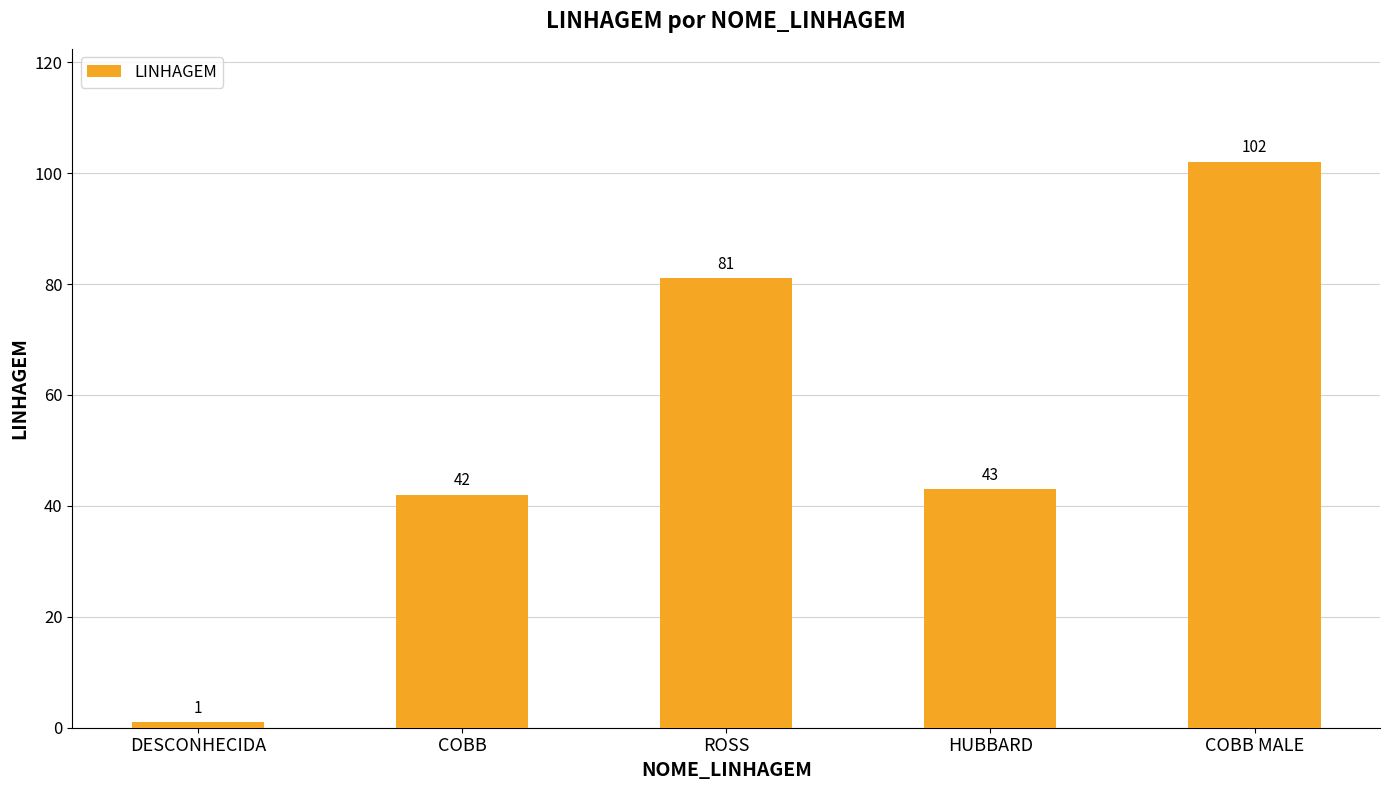

Reading right to left, extract all data points from this chart.

102	43	81	42	1